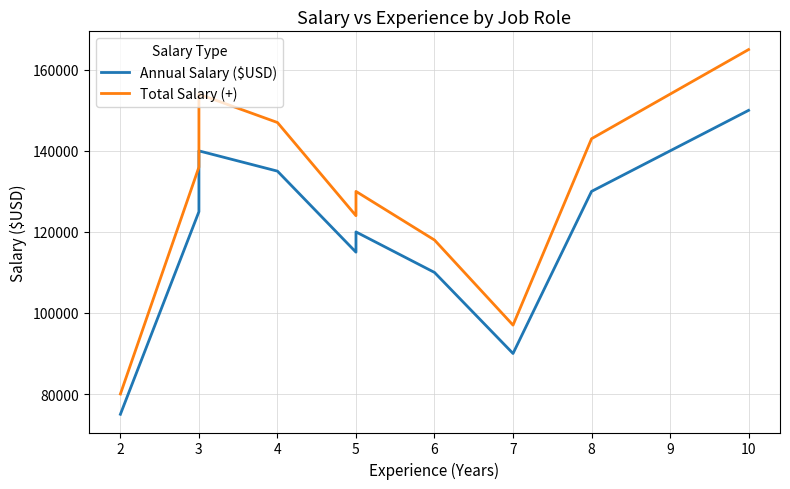

What is the average value of the Total Salary (+) series?

129400